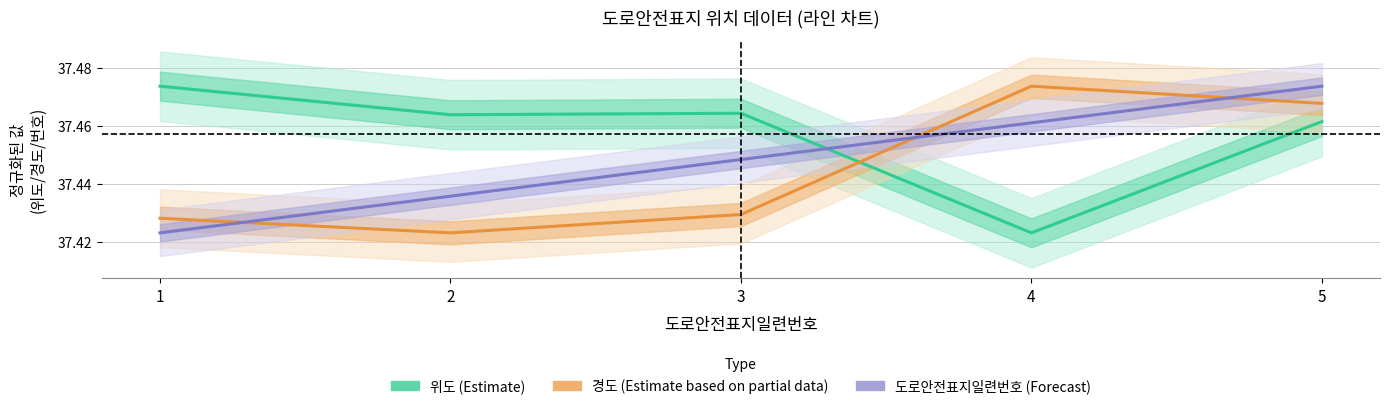

Rank the series by their maximum value, from highest to lowest.

위도 (Estimate), 경도 (Estimate based on partial data), 도로안전표지일련번호 (Forecast)